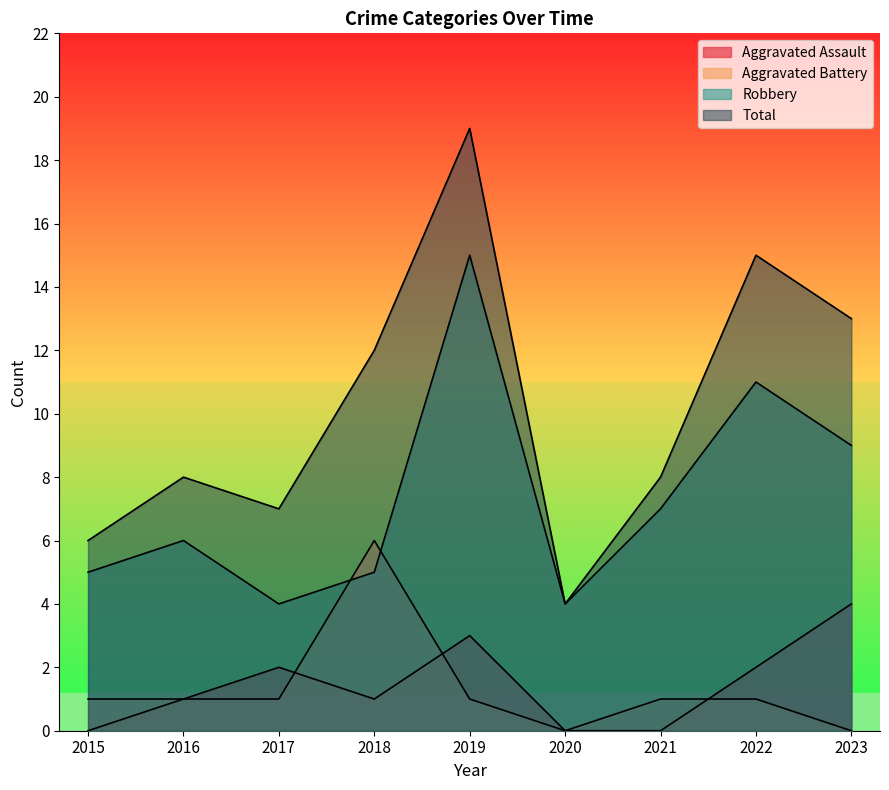

At 2020, list the series in order from smallest to largest.

Aggravated Assault, Aggravated Battery, Robbery, Total